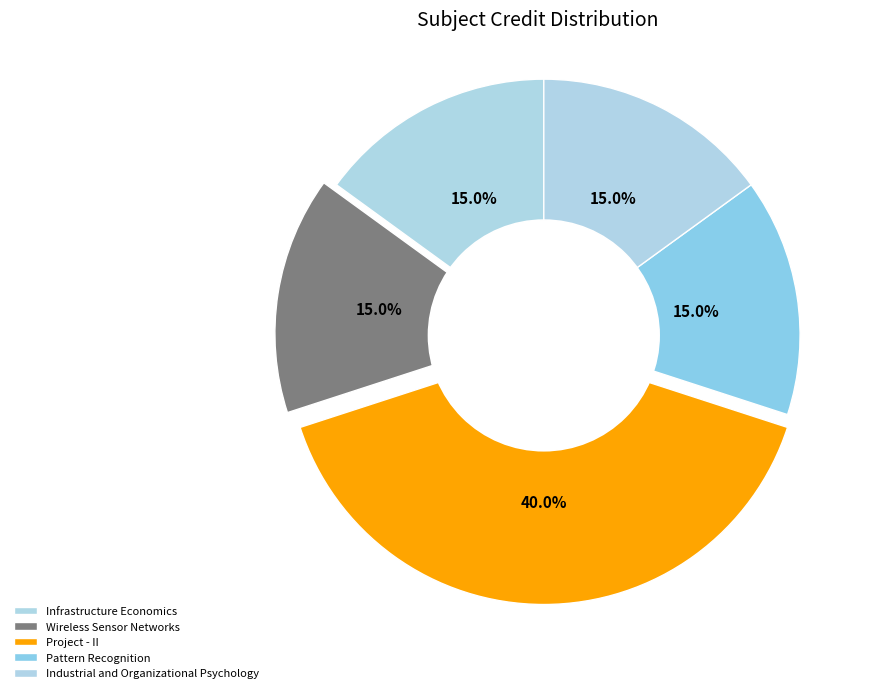

Count the number of slices in the pie.

5